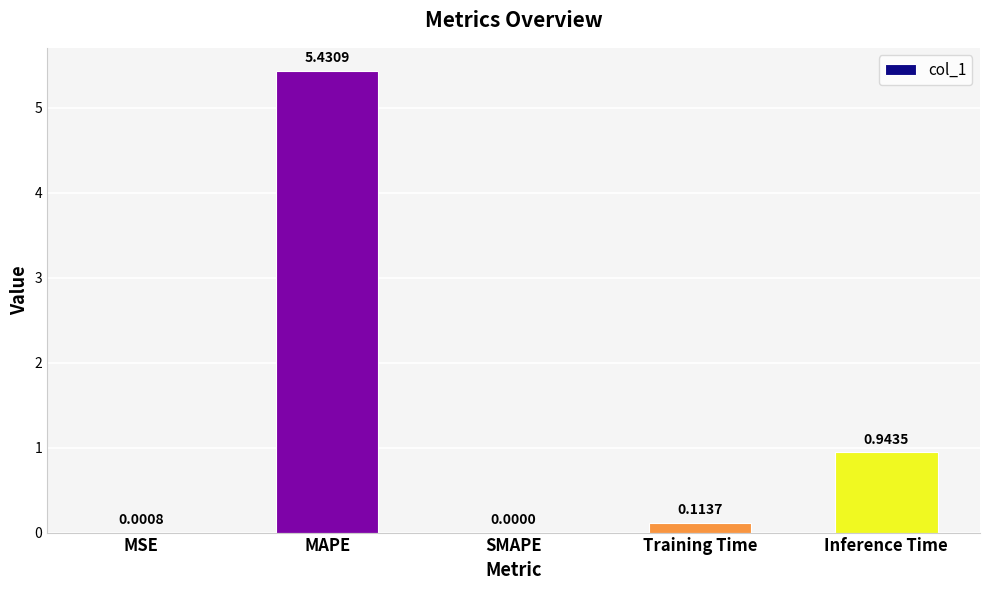

Which category has the highest value across all series?

MAPE